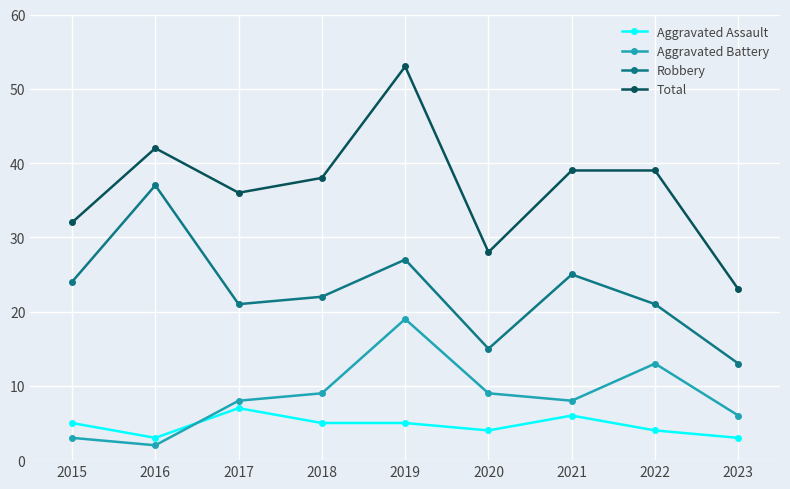

True or false: Total and Aggravated Battery cross at least once.

False